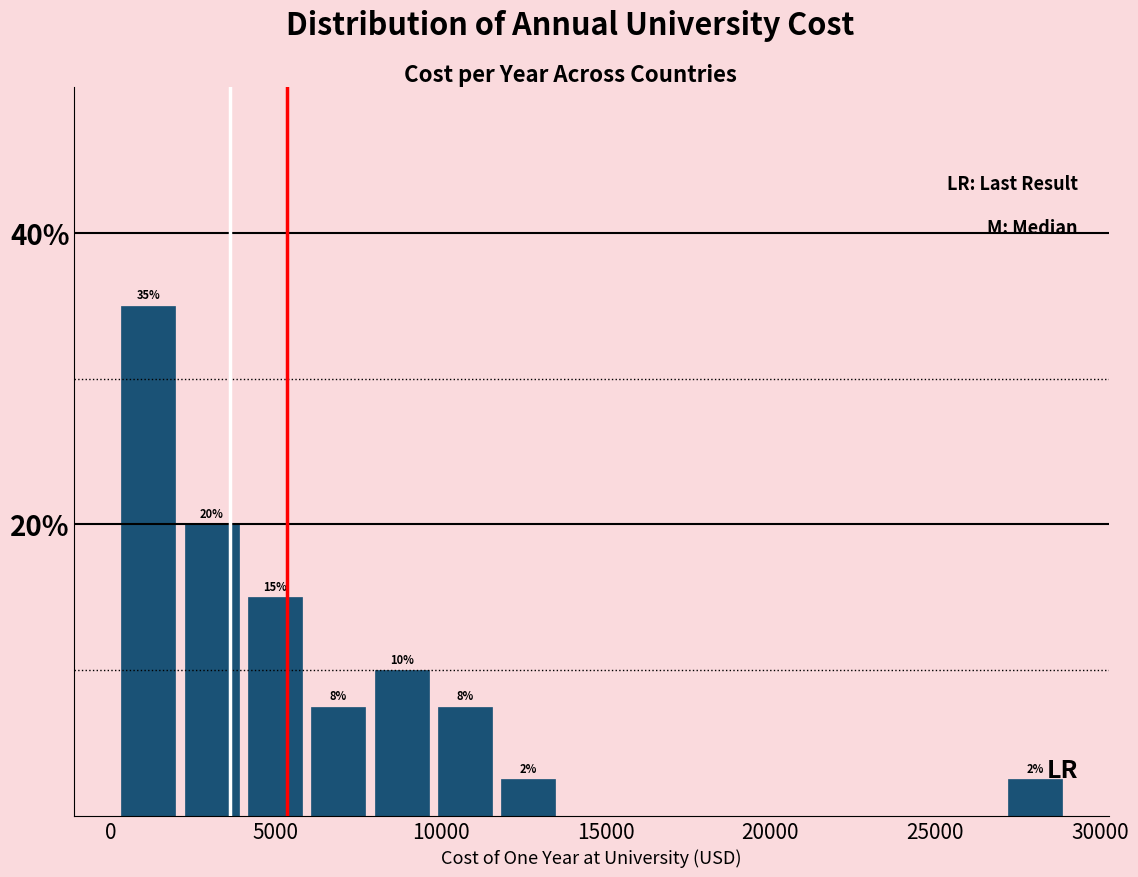

Around what value on the x-axis is the tallest bar? Give the approximate position of its centre, as read against the axis.

1000